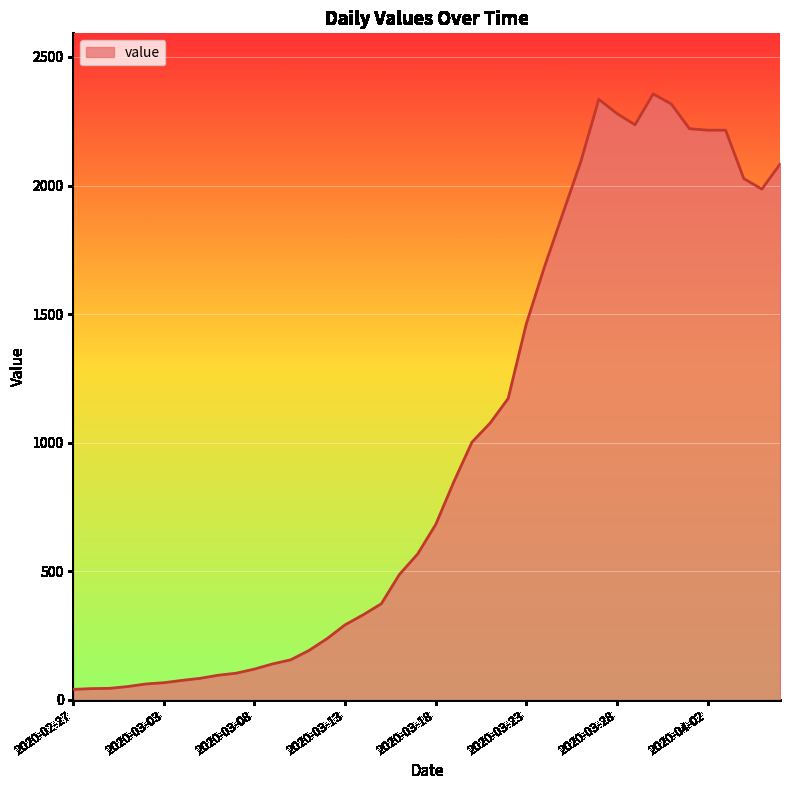

What is the difference between the second highest and second lowest values?

2291